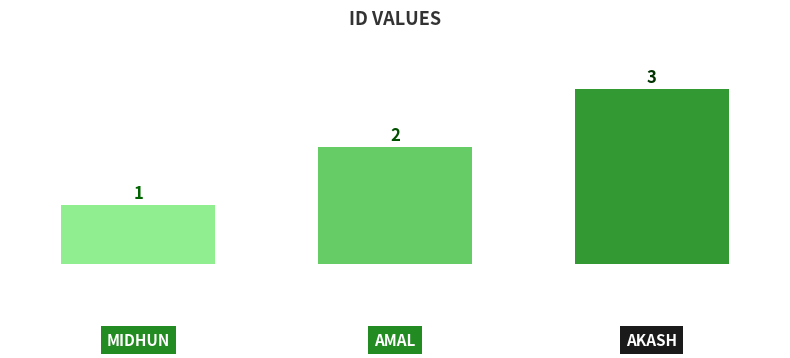

How many values are between 1 and 3?

3